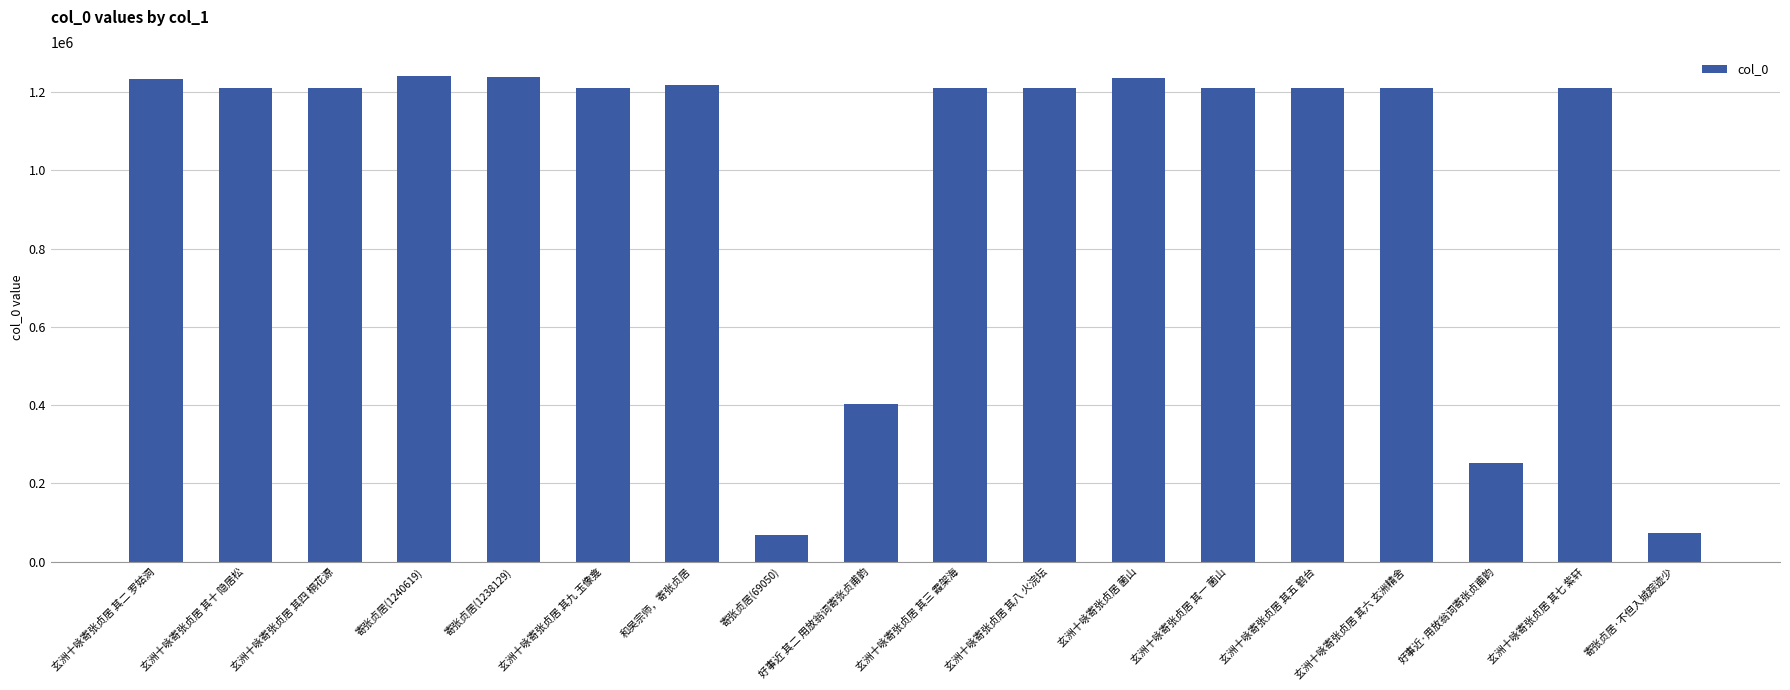

What is the difference between the maximum and minimum values?

1171569